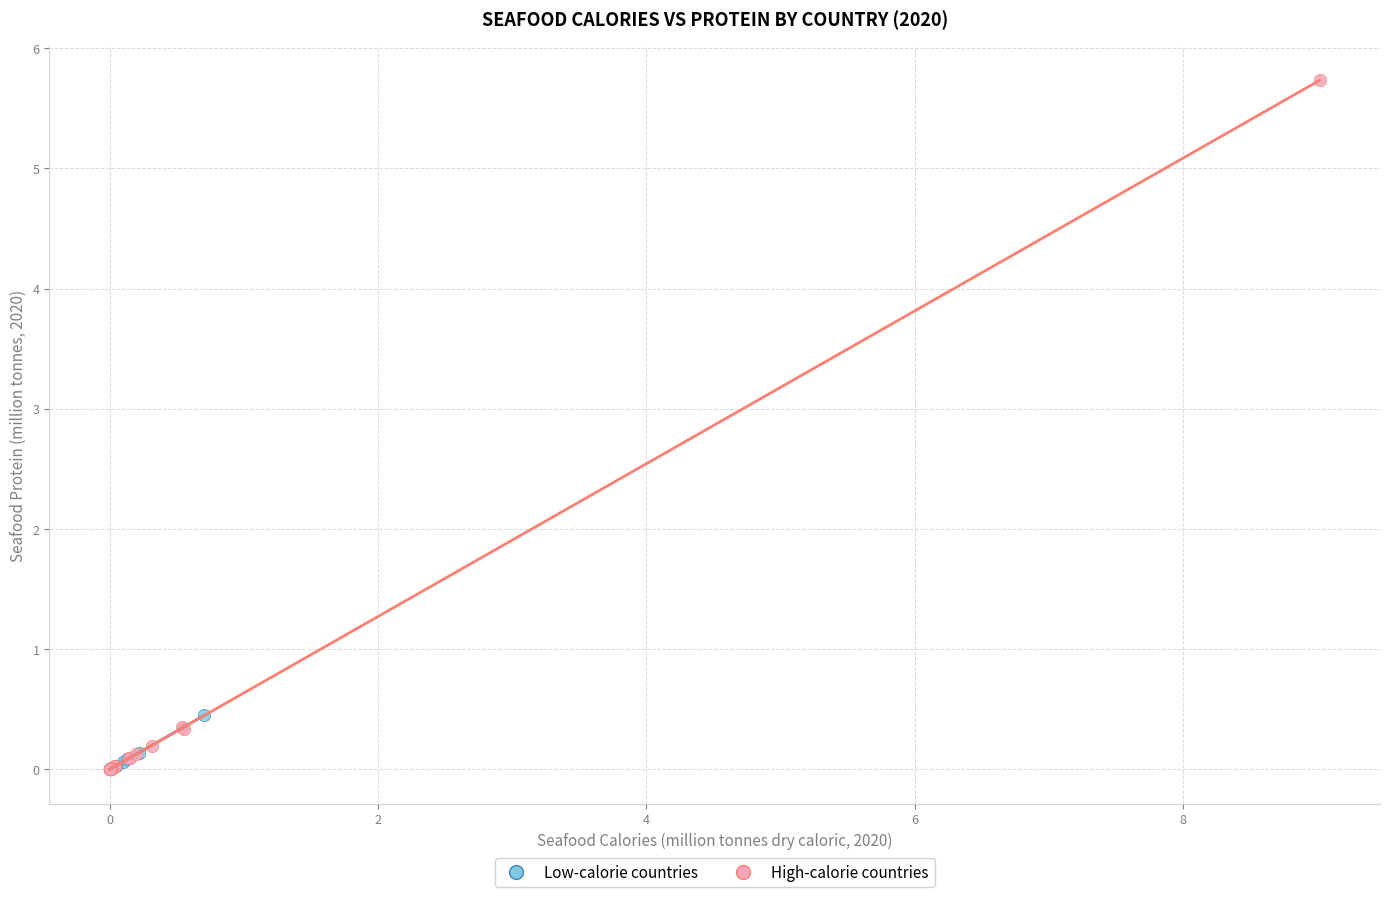

Which series has the largest Y range (max minus min)?

High-calorie countries